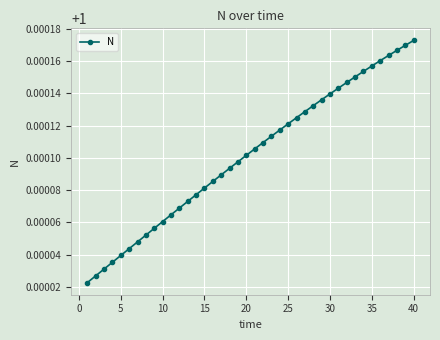

What is the sum of all values?

40.0